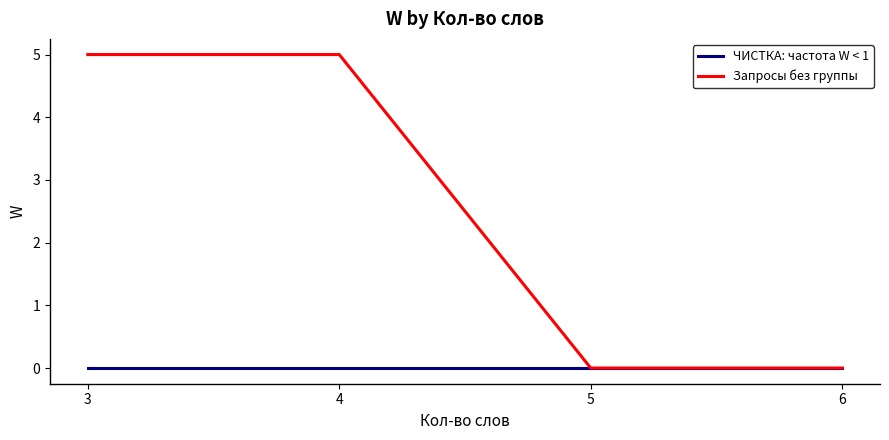

List the series in order of their overall mean, highest first.

Запросы без группы, ЧИСТКА: частота W < 1